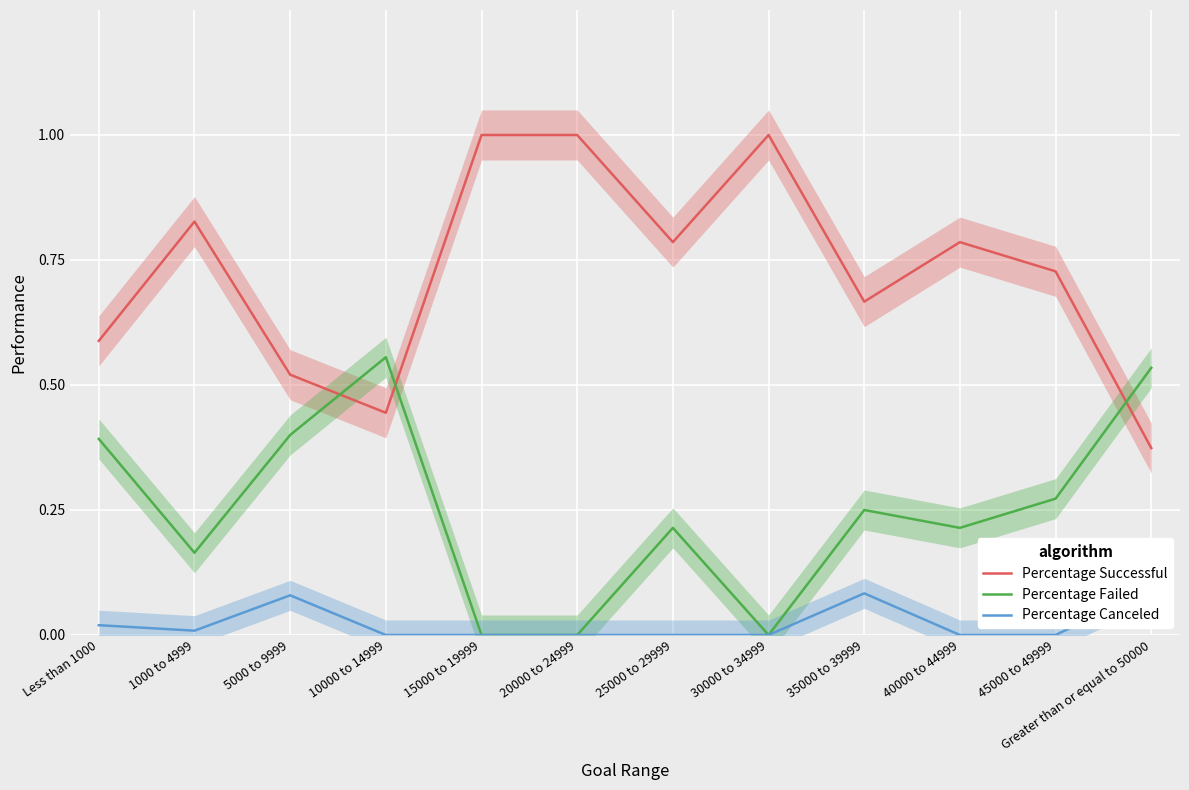

Is the value of Percentage Failed at 35000 to 39999 greater than the value of Percentage Canceled at 35000 to 39999?

Yes